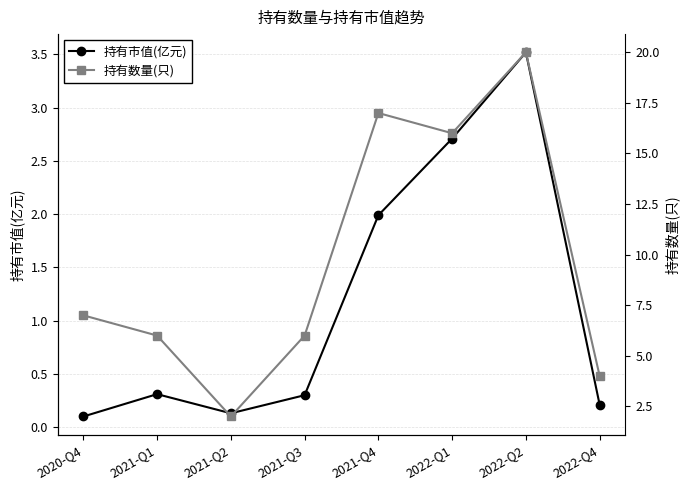

What is the value of the 持有市值(亿元) point at the 4th from the left?

0.3